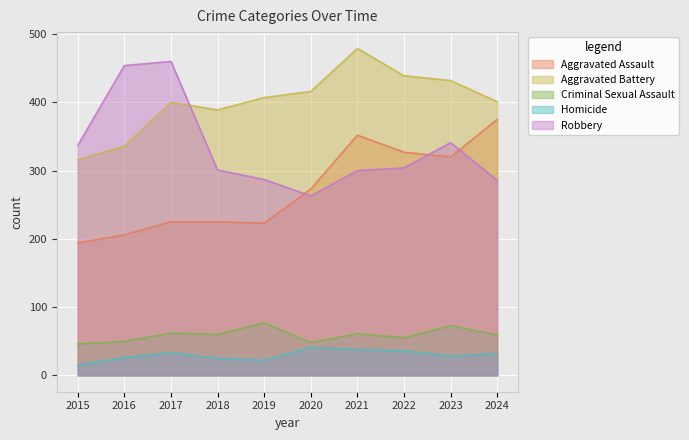

How many distinct data groups are displayed?

5